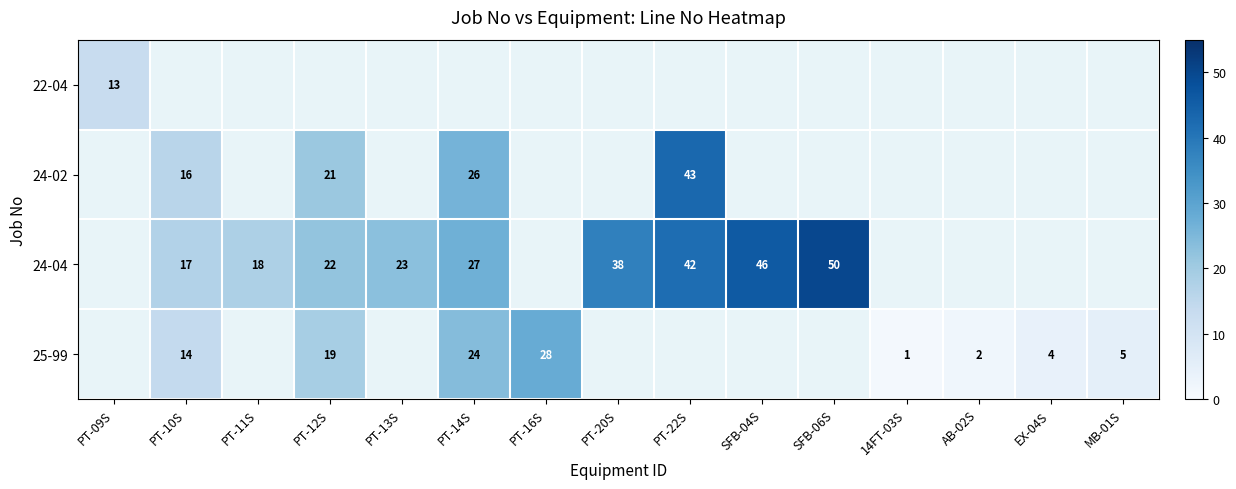

The 24-04 series shows 42 at PT-22S. True or false?

True